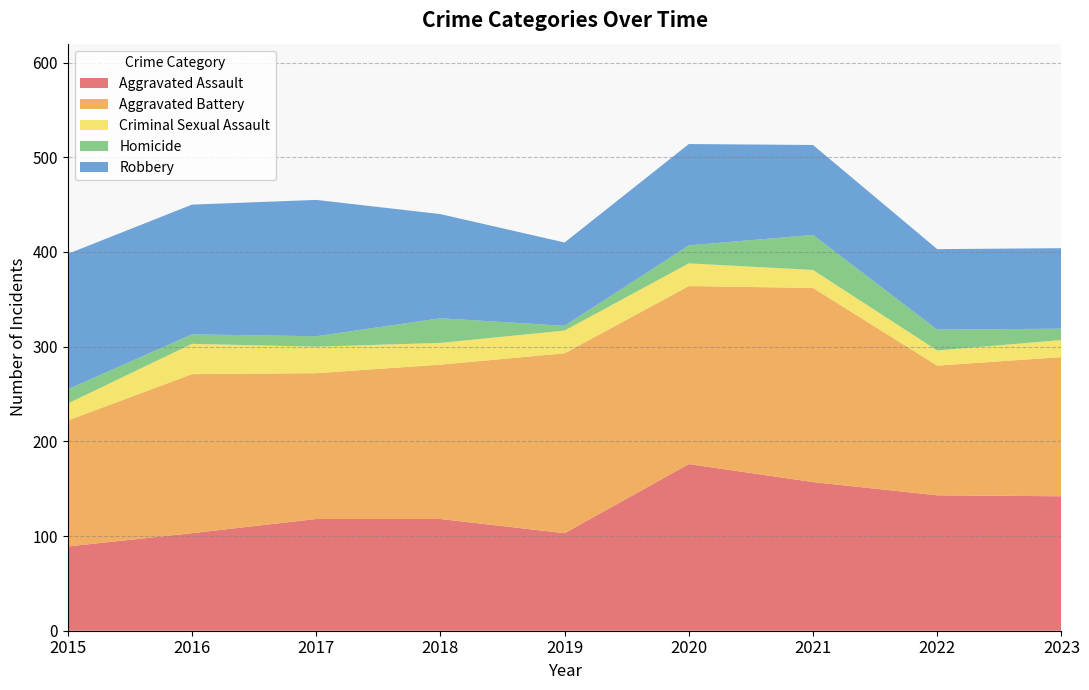

Reading left to right, transcribe all the data shown in this chart.

Aggravated Assault: 2015=89	2016=103	2017=118	2018=118	2019=103	2020=176	2021=157	2022=143	2023=142
Aggravated Battery: 2015=133	2016=168	2017=154	2018=163	2019=190	2020=188	2021=205	2022=137	2023=147
Criminal Sexual Assault: 2015=18	2016=32	2017=28	2018=23	2019=24	2020=24	2021=19	2022=16	2023=18
Homicide: 2015=15	2016=10	2017=11	2018=26	2019=5	2020=19	2021=37	2022=22	2023=12
Robbery: 2015=143	2016=137	2017=144	2018=110	2019=88	2020=107	2021=95	2022=85	2023=85